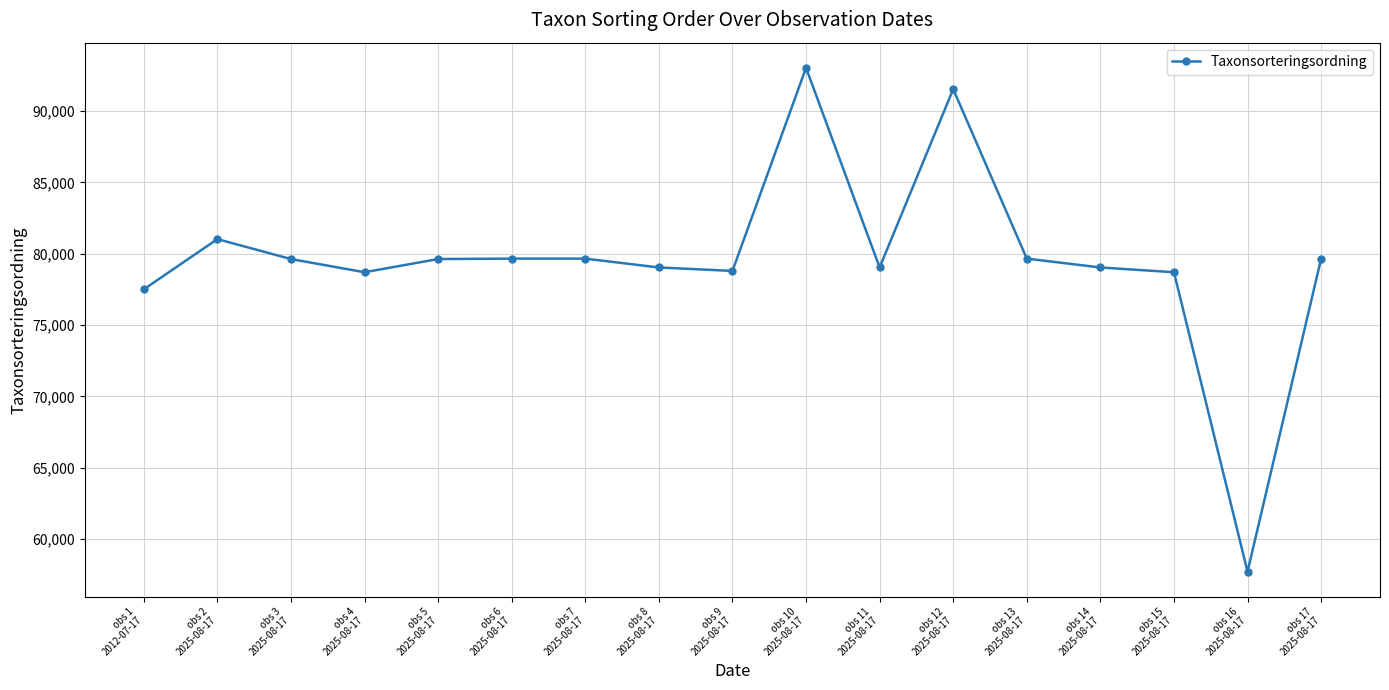

True or false: there are more than 2 points higher than both neighbors.

True